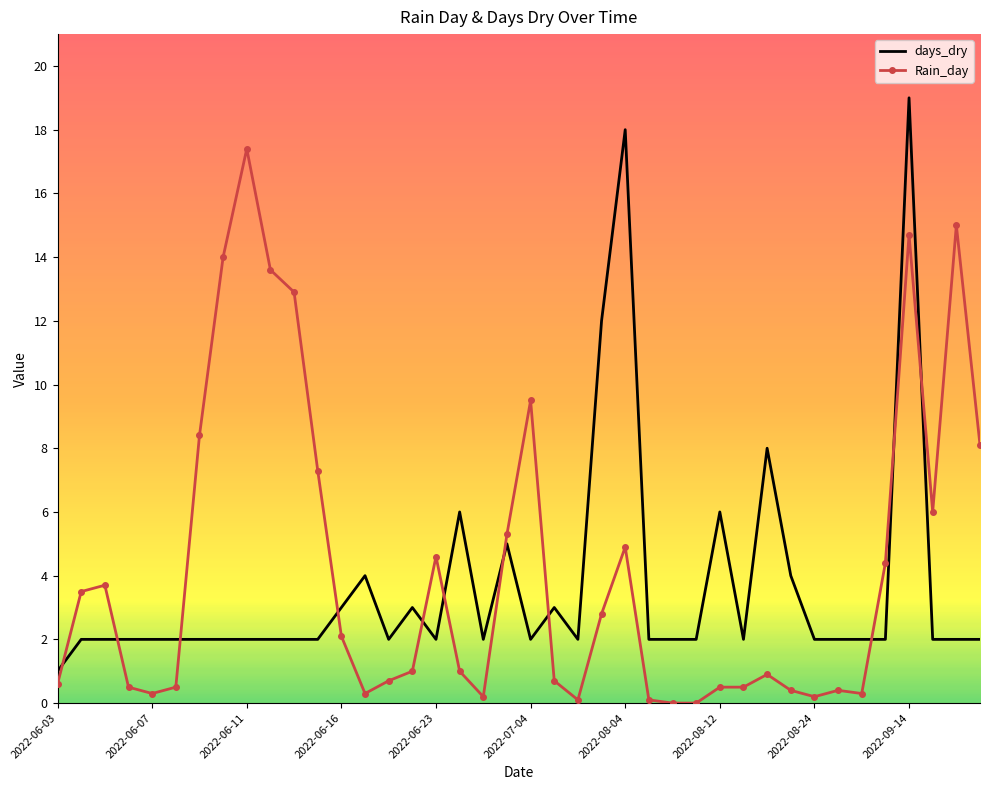

What is the average value of the Rain_day series?

4.2